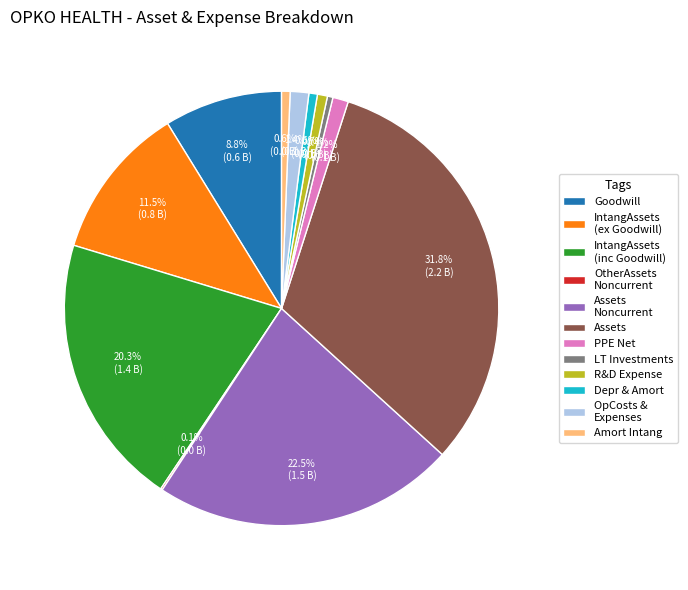

What is the largest slice in the pie chart?

Assets